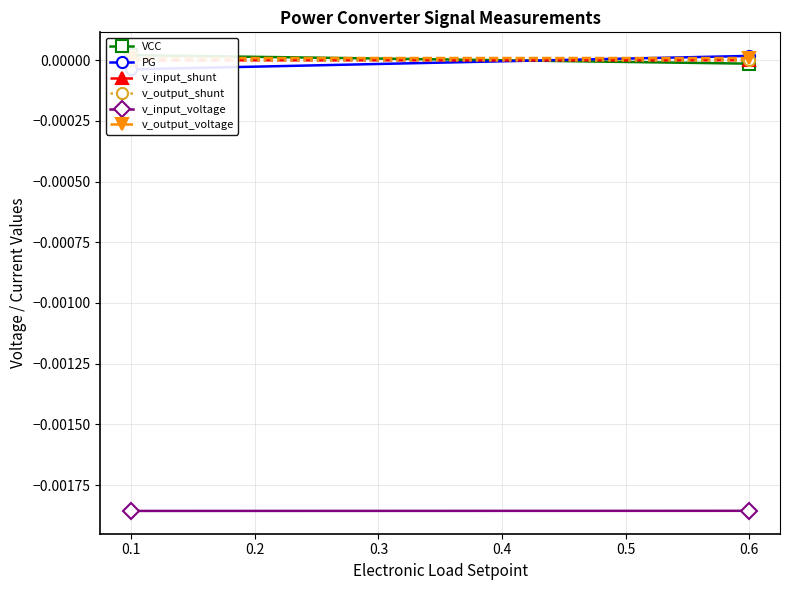

Count the PG values in the range 0 to 1.

1